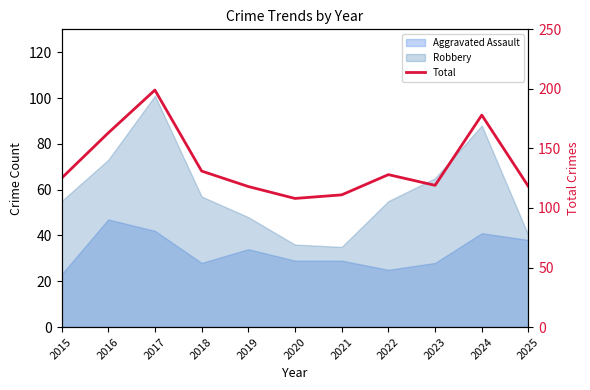

At which category does the chart reach its peak across all series?

2017